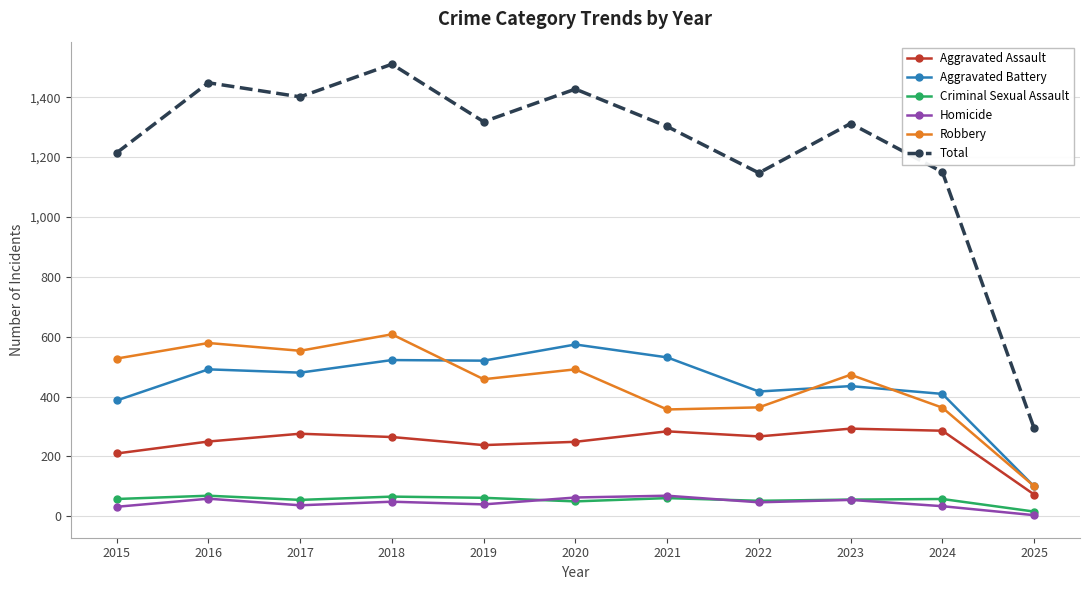

How many lines are shown in the chart?

6